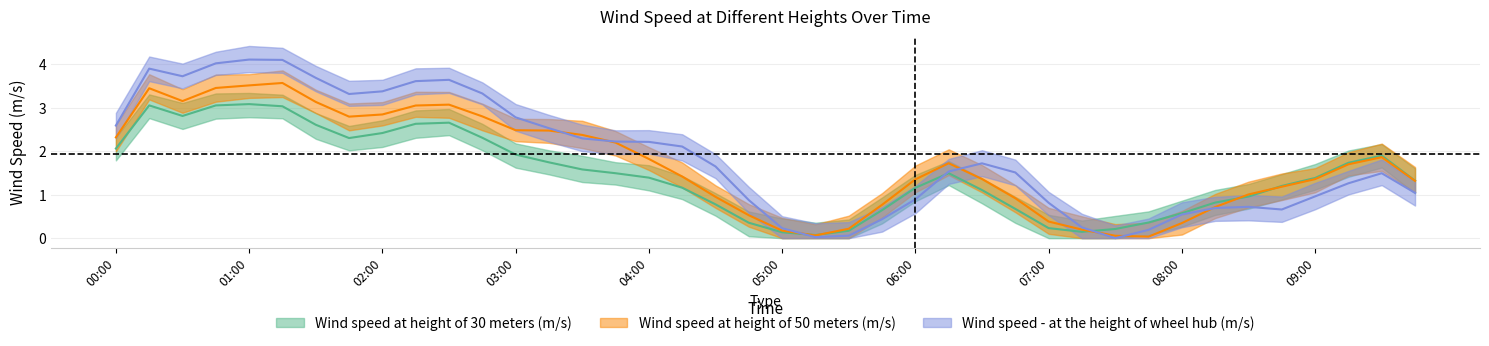

Where is Wind speed at height of 50 meters (m/s) nearest to the value 1?

08:45